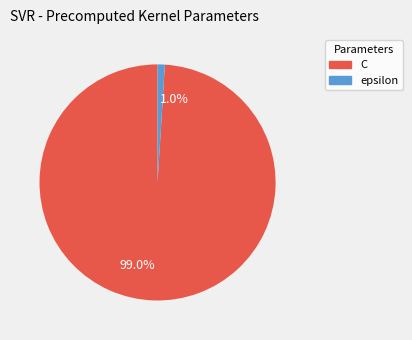

Which category has the smallest portion of the pie?

1.0%